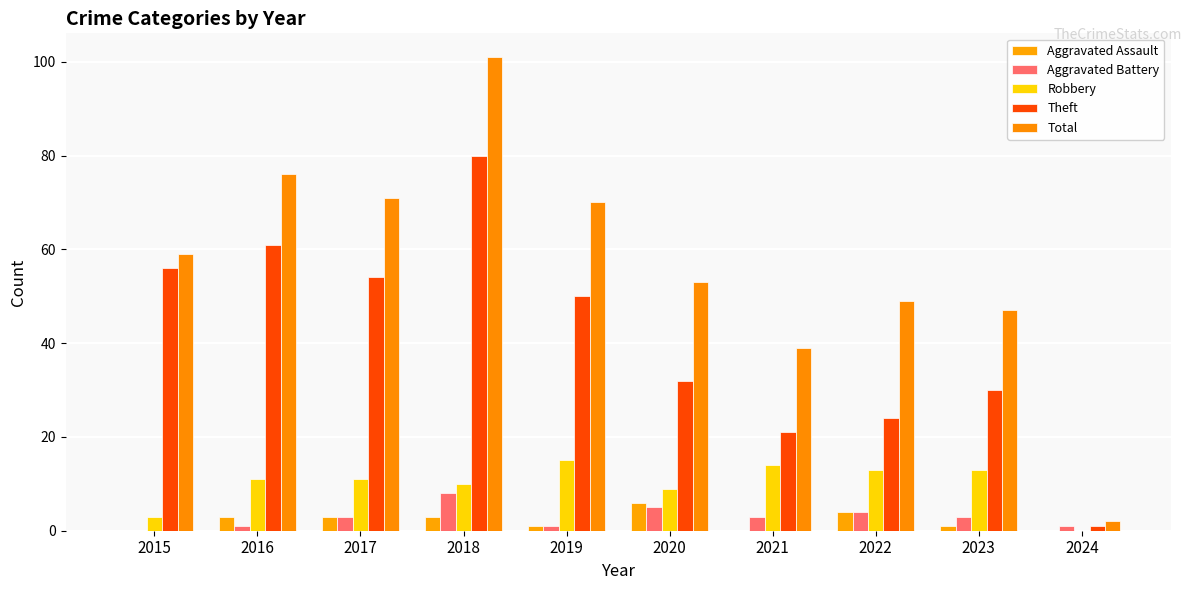

What is the value of the Theft bar at the 7th from the left?

21